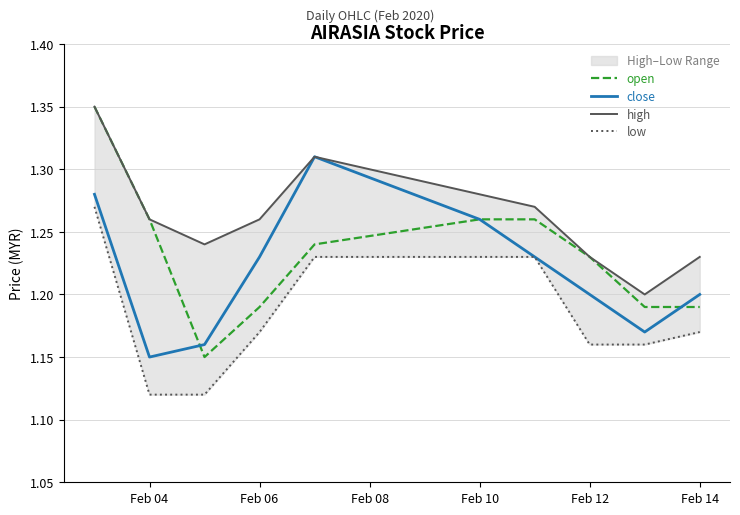

True or false: close and high intersect in this chart.

False